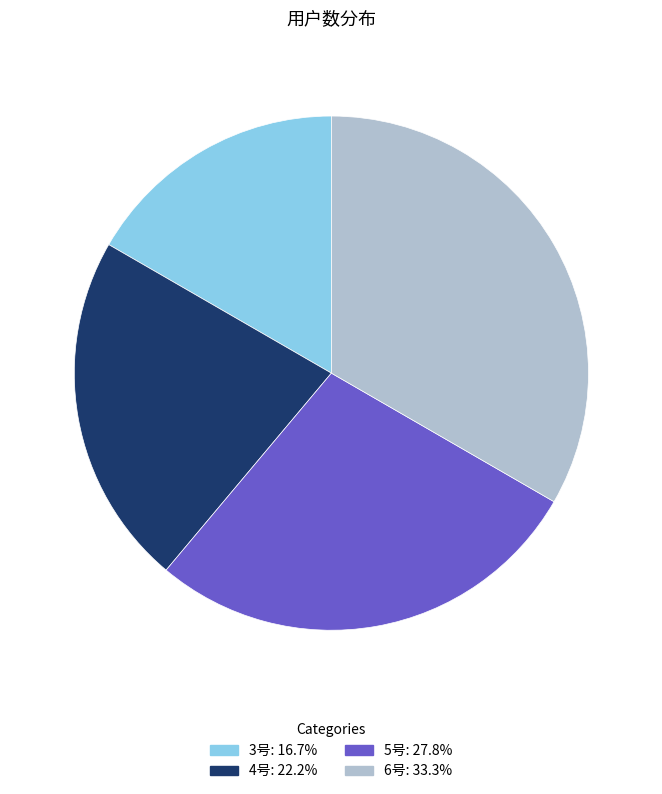

Rank the categories by value from lowest to highest.

3号, 4号, 5号, 6号